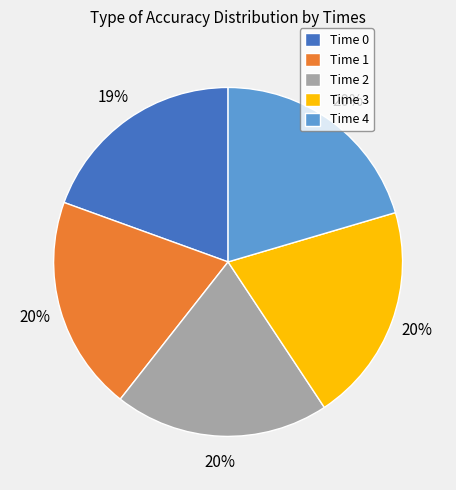

To the nearest percent, what portion does Time 0 represent?

19%